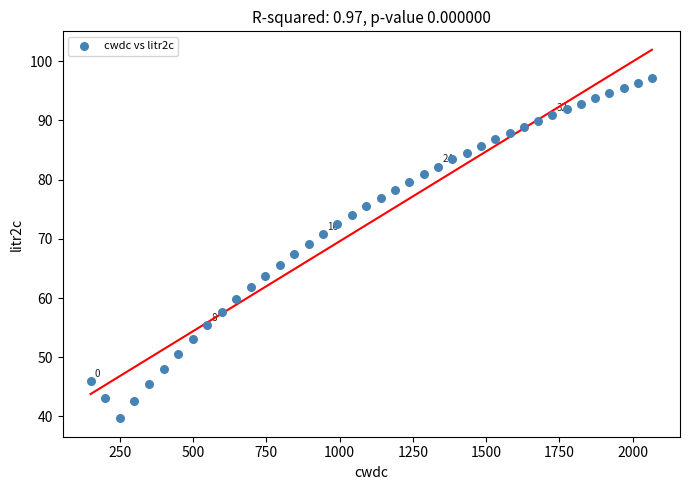

What is the range of Y values (max minus min)?

57.5